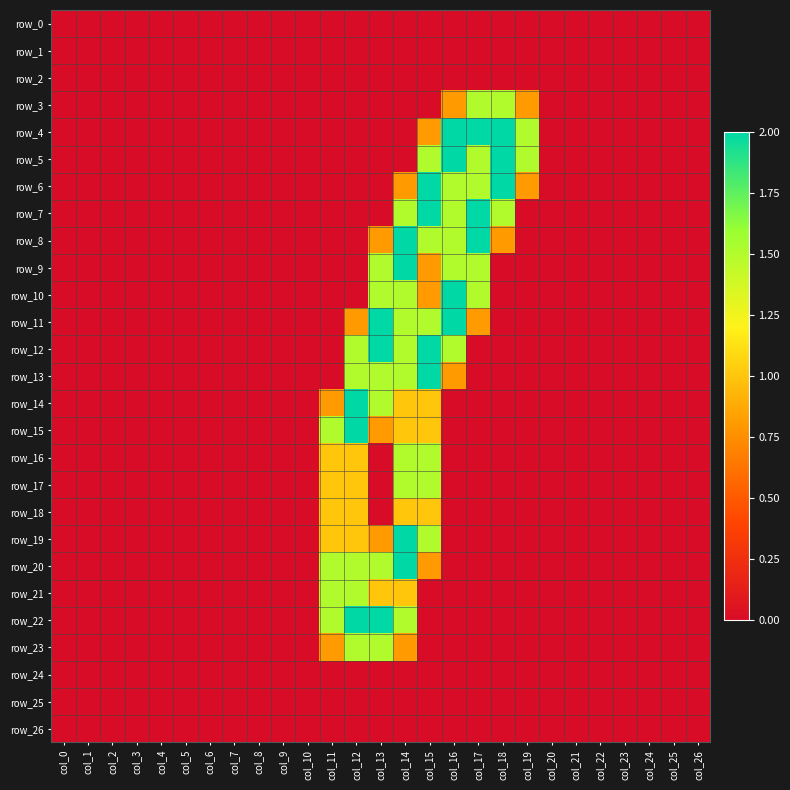

Is the value of row_24 at col_12 greater than the value of row_26 at col_15?

No